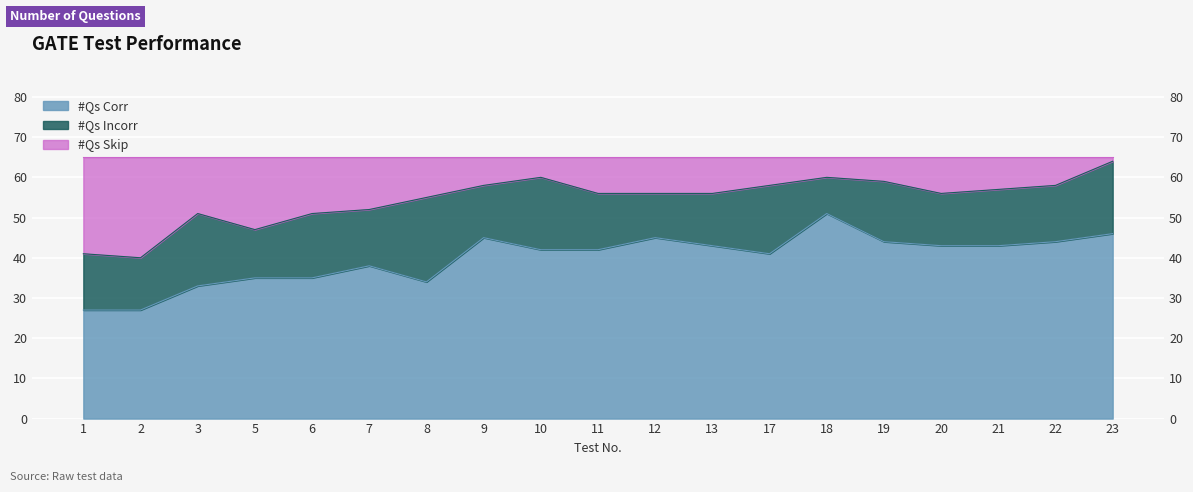

The #Qs Corr series shows 41 at 17. True or false?

True